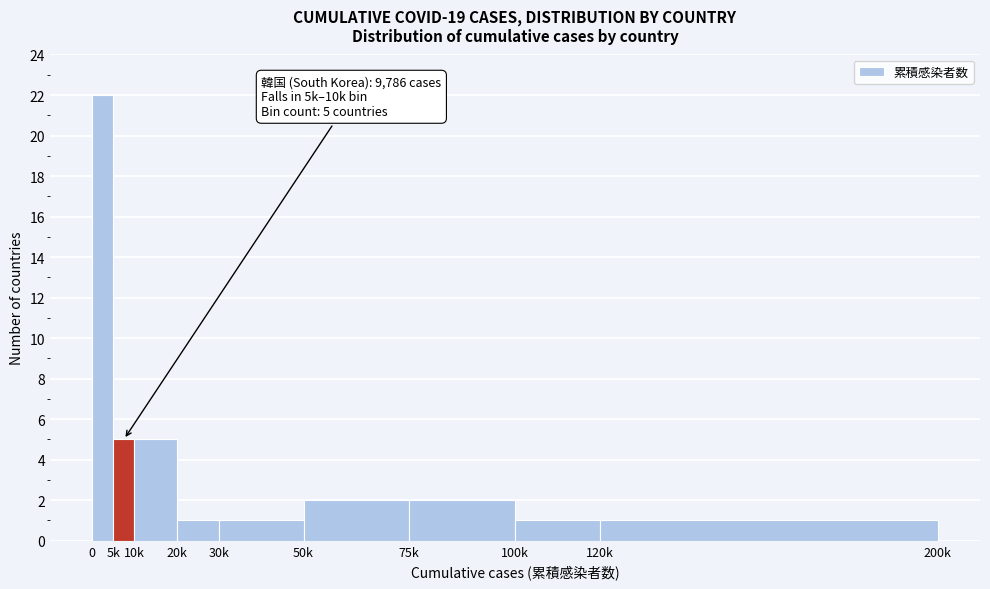

Reading left to right, transcribe all the data shown in this chart.

0=22	5k=5	10k=5	20k=1	30k=1	50k=2	75k=2	100k=1	120k=1